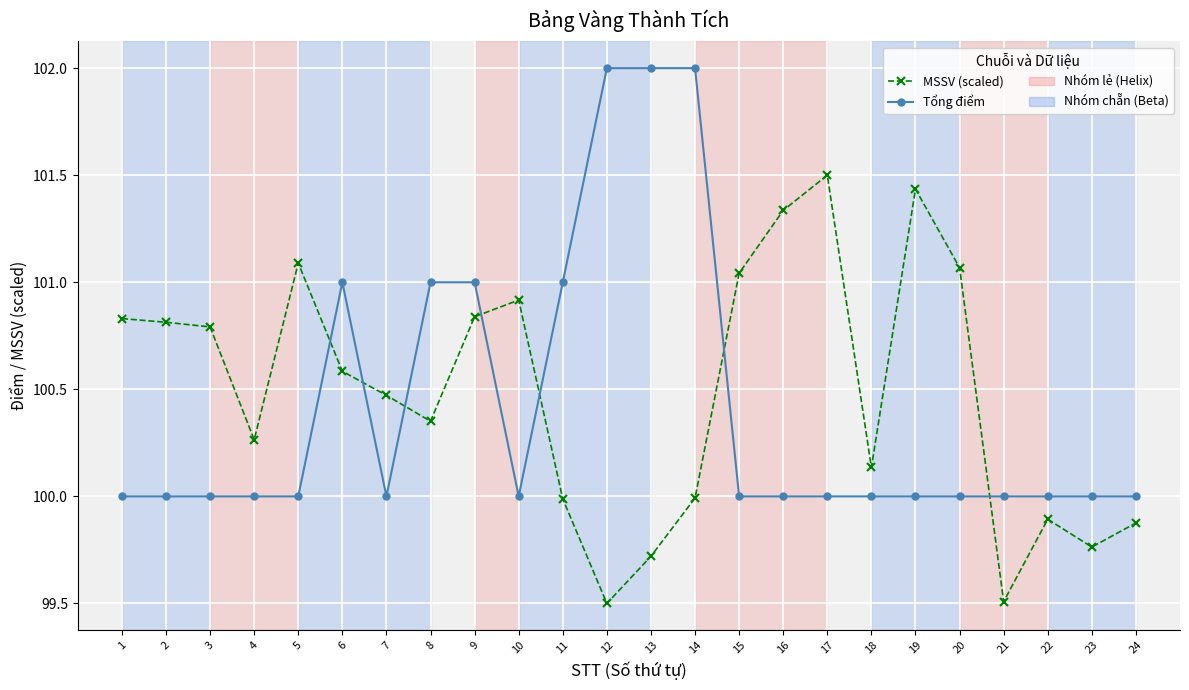

List the series in order of their peak value, highest first.

Tổng điểm, MSSV (scaled)